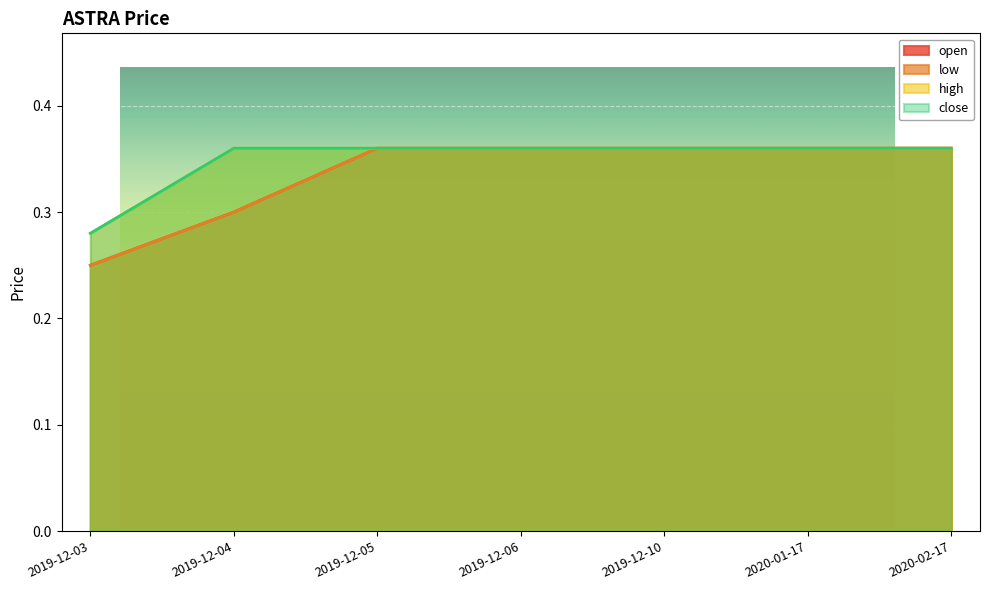

Which series has the widest spread of values?

open